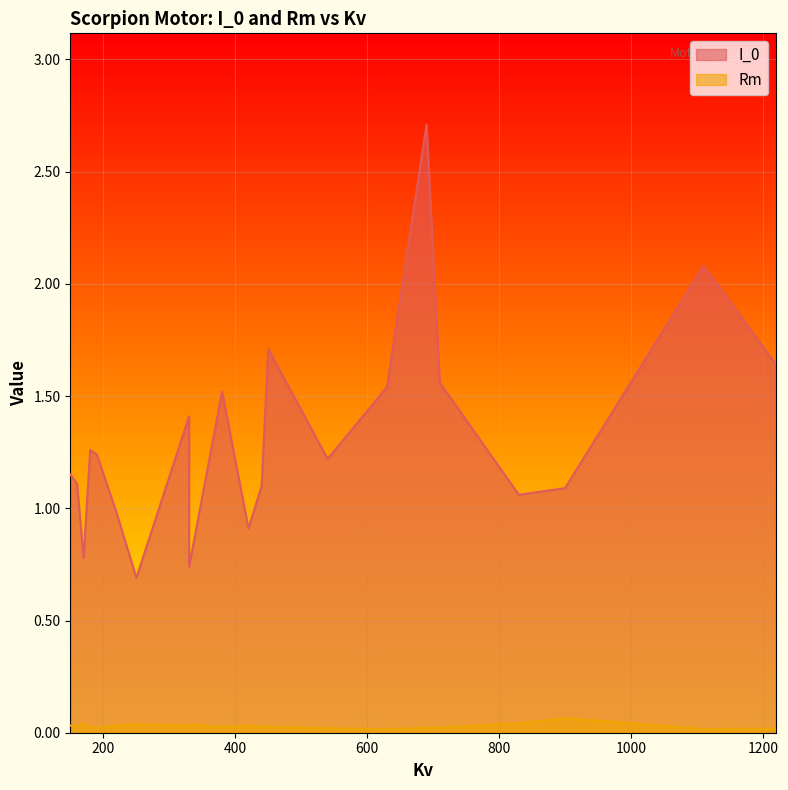

What are all the series names shown in the legend?

I_0, Rm